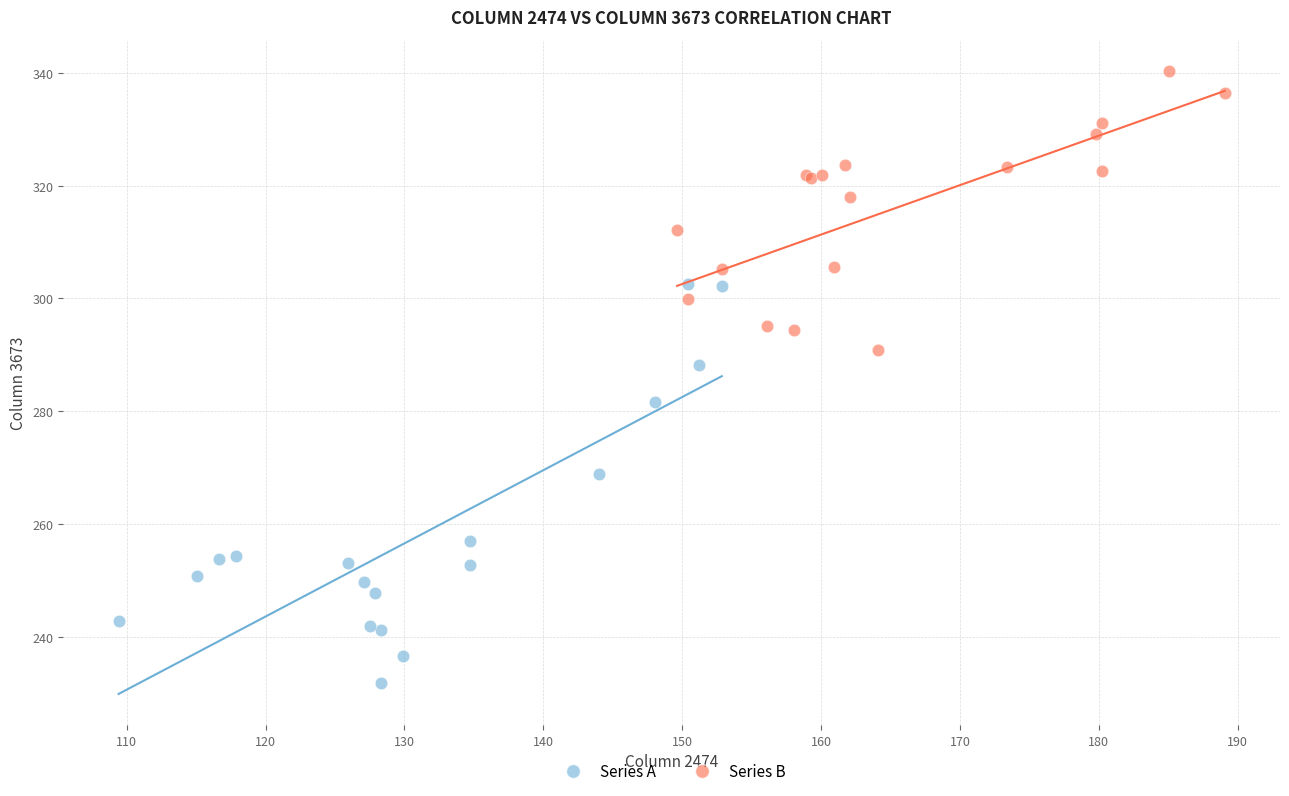

Which series has the widest spread of Y values?

Series A